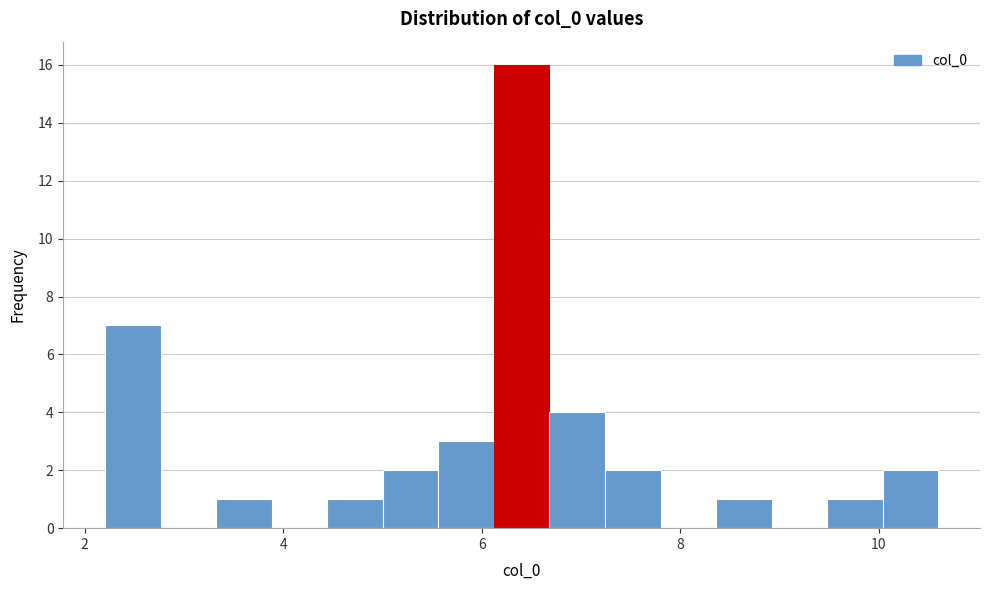

Read against the x-axis, roughly where is the centre of the tallest bar?

6.4